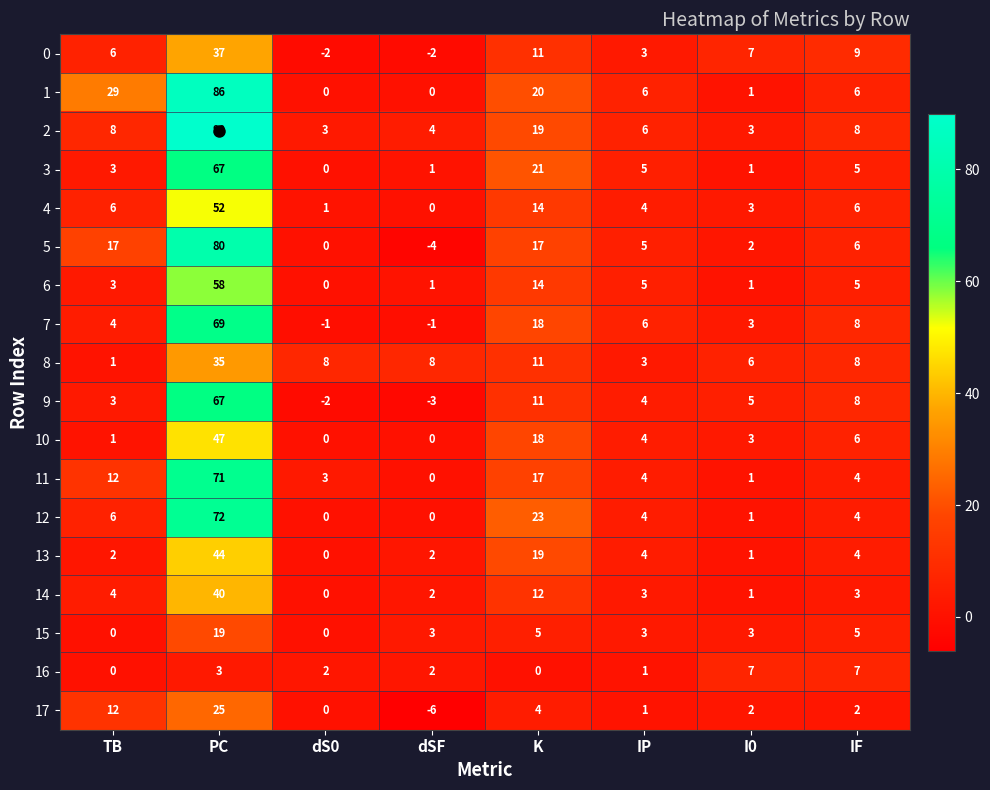

What is the greatest value displayed?

90